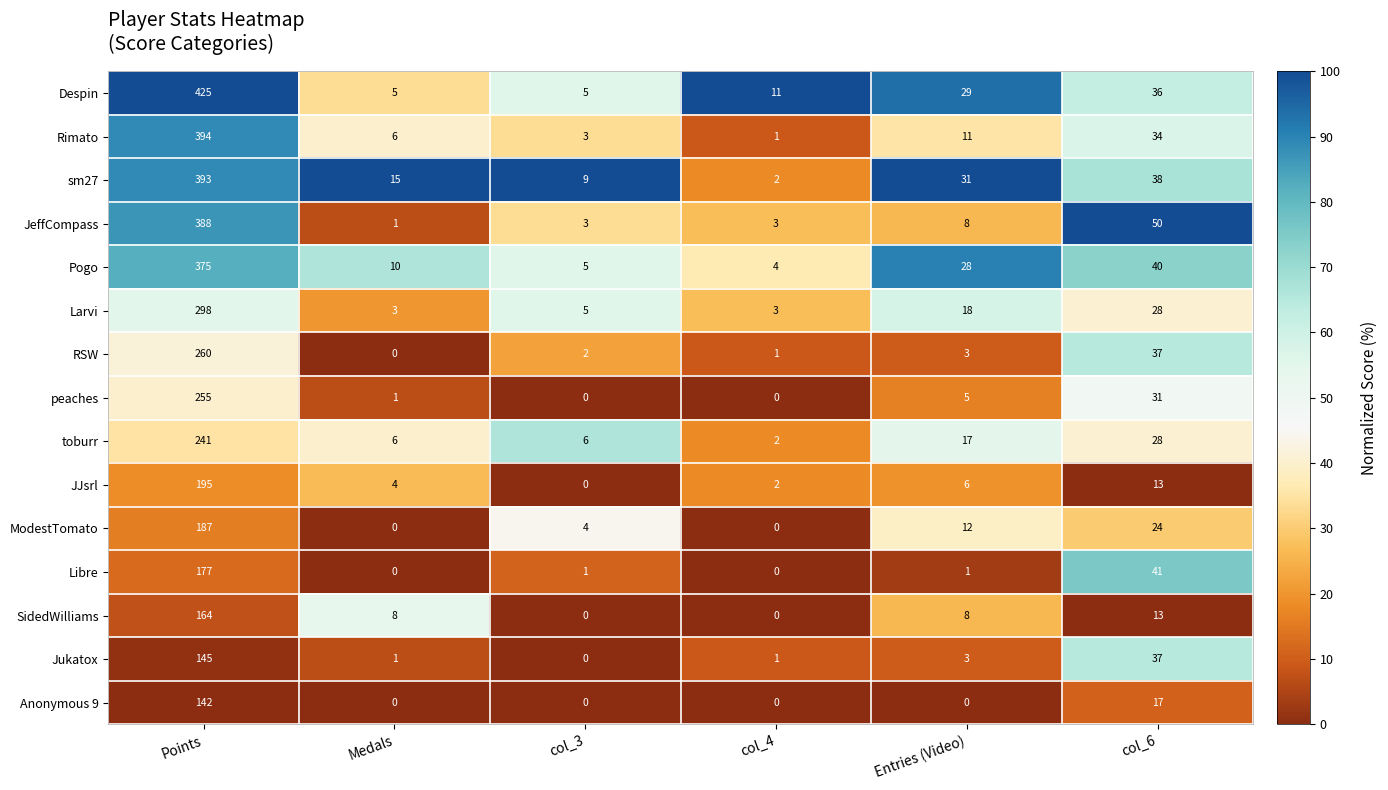

Is it true that JJsrl equals 1 at Medals?

False